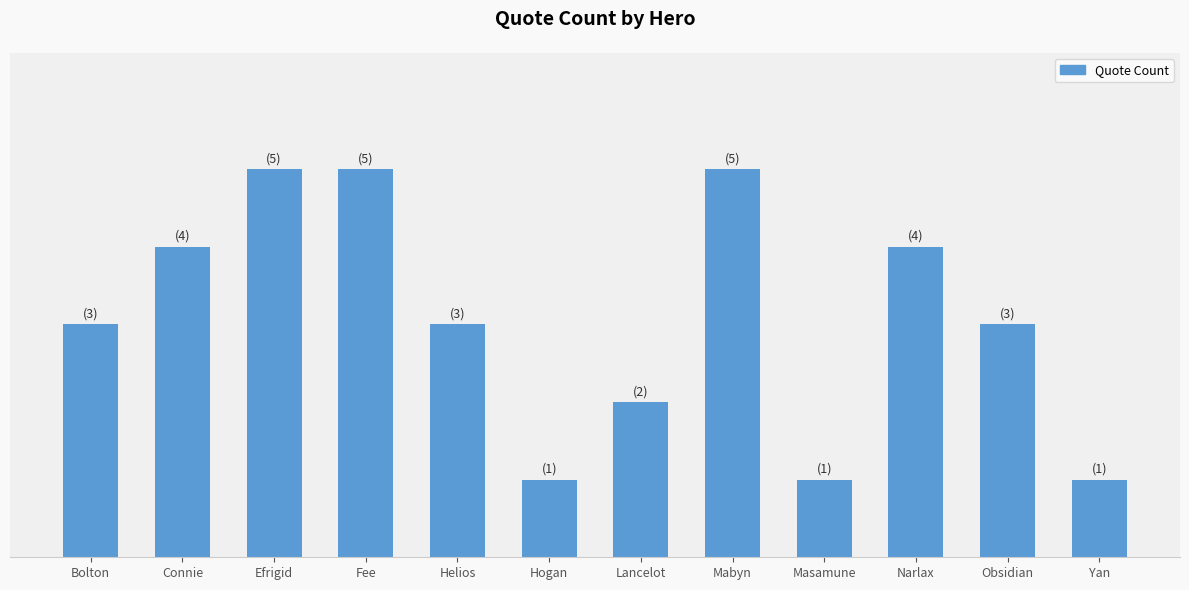

Are the bars horizontal?

No